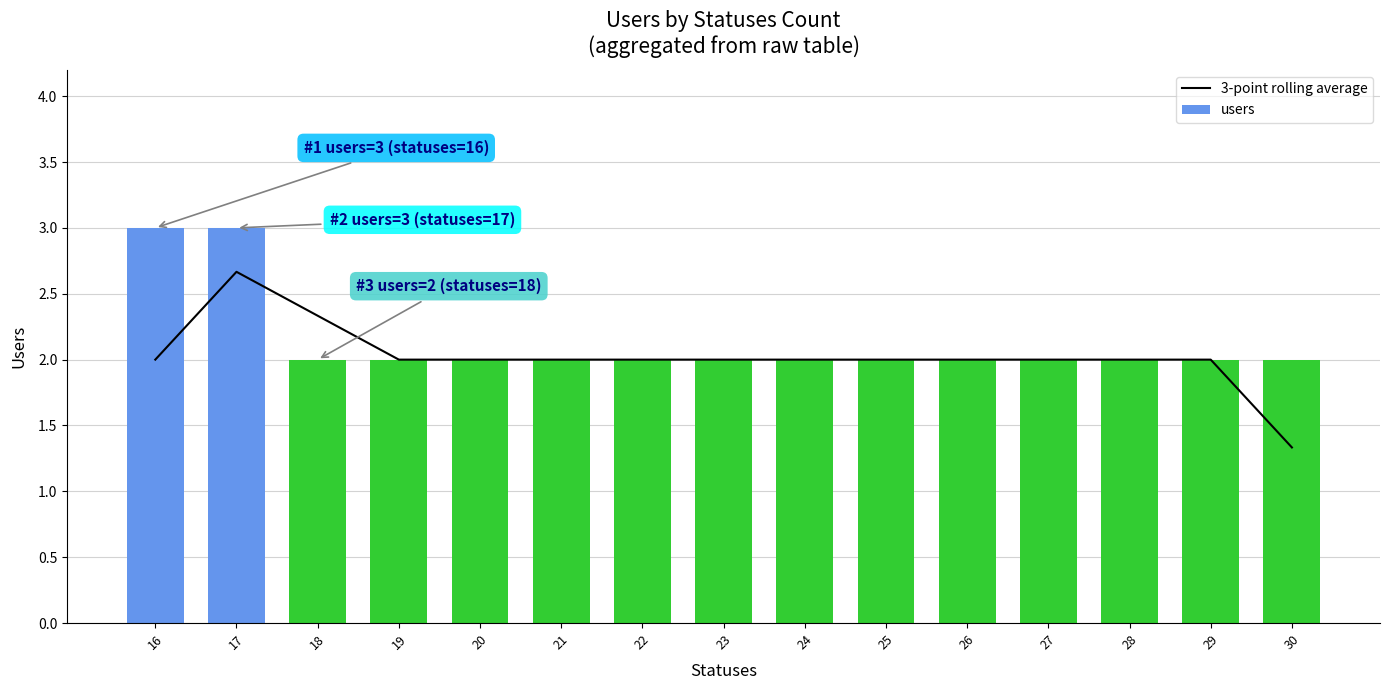

What is the lowest value of the users series?

2